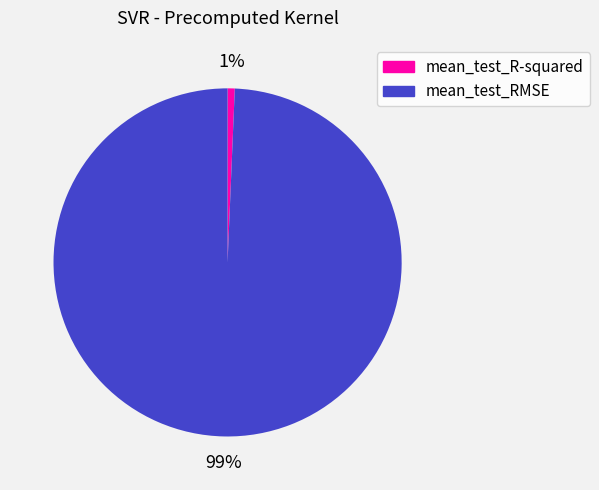

The mean_test_RMSE slice represents 99% of the pie. True or false?

True